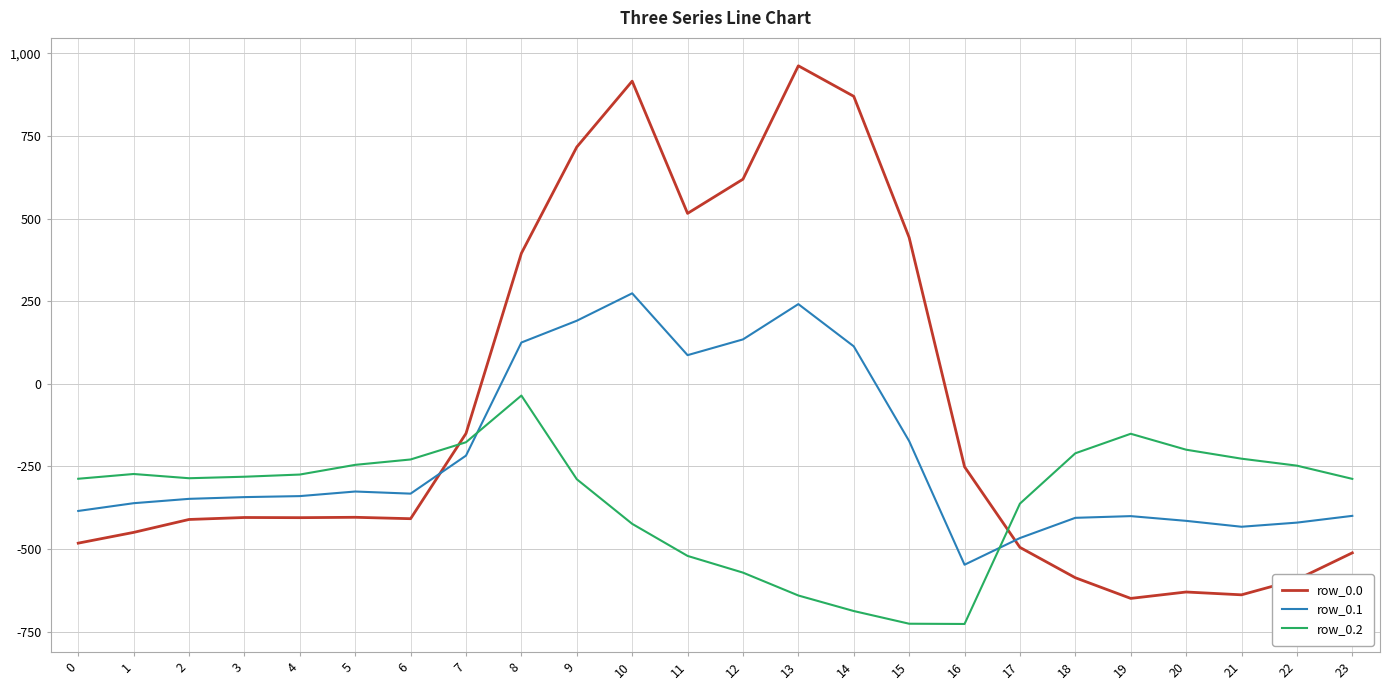

Is this an area chart (filled region under the line)?

No